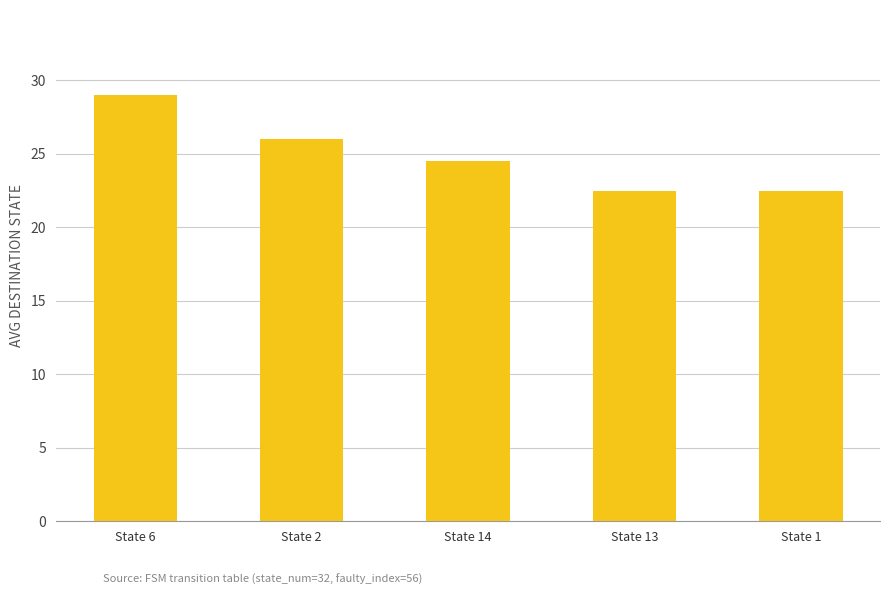

Is it true that the value at State 1 is 22.5?

True